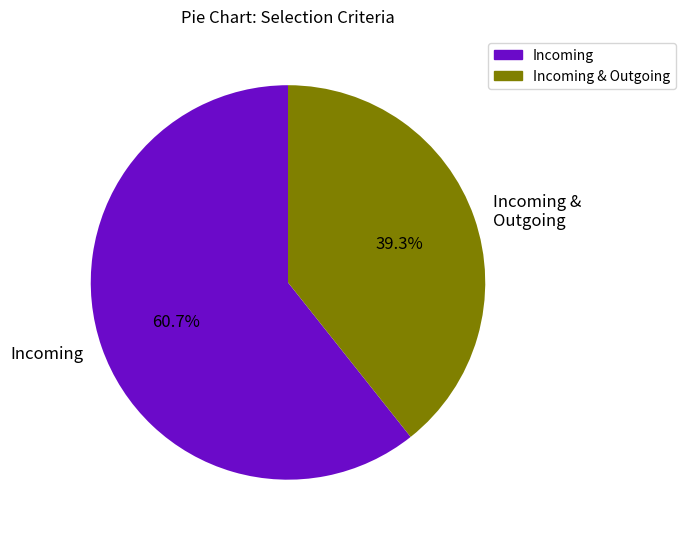

What percentage is the Incoming & Outgoing slice, to the nearest percent?

39%